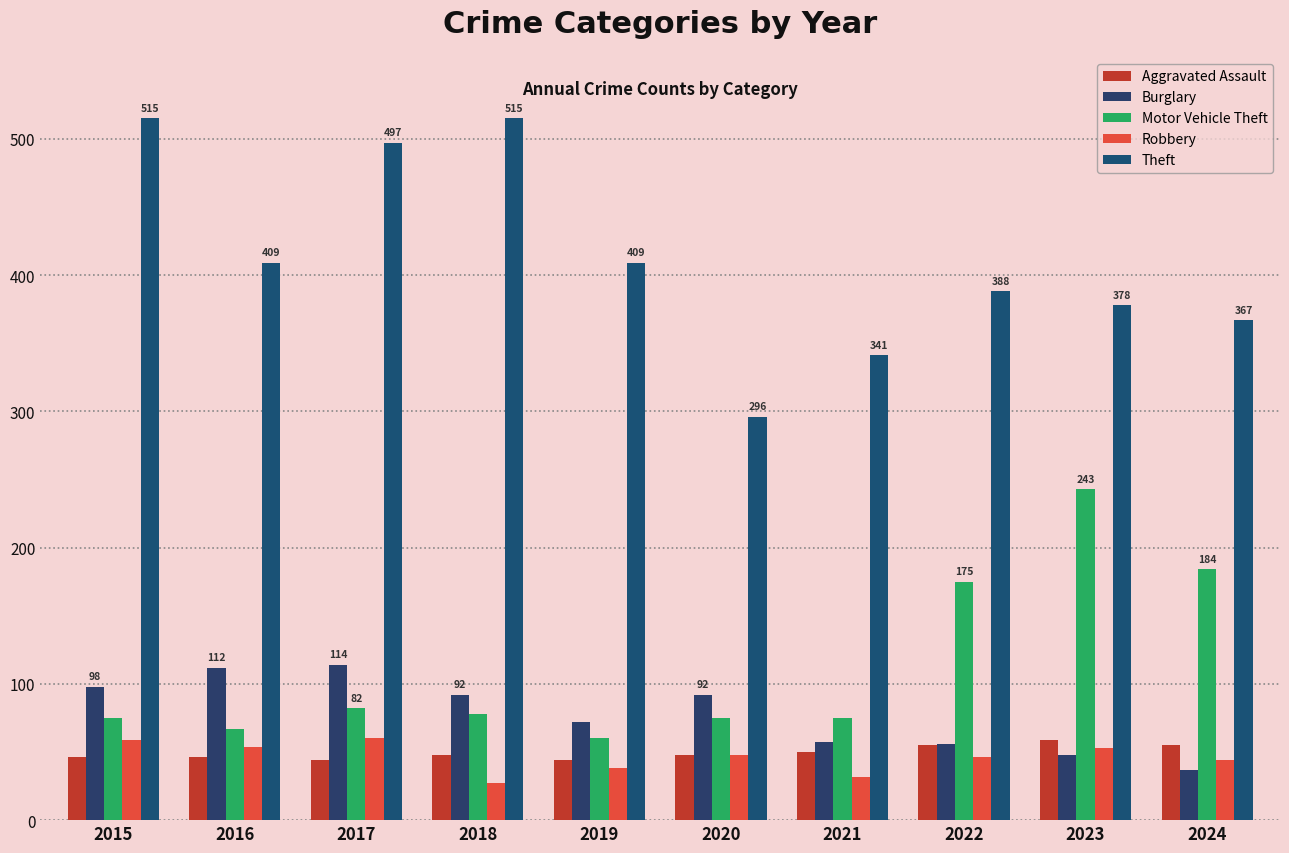

Are the bars horizontal?

No